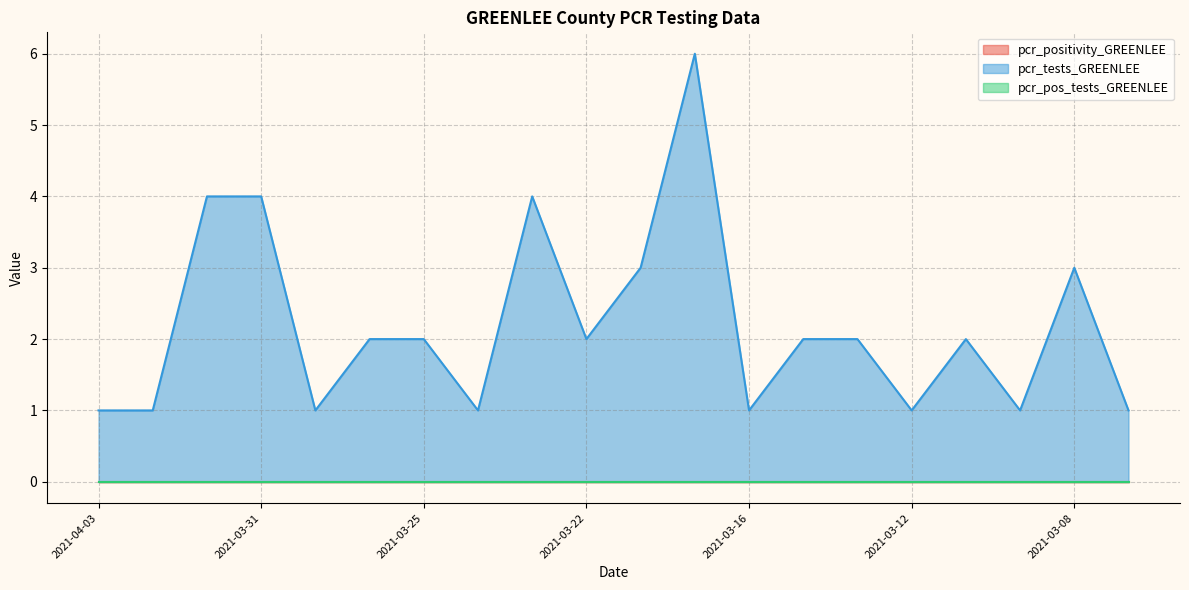

Which has a higher value, 2021-03-09 or 2021-03-15?

2021-03-09